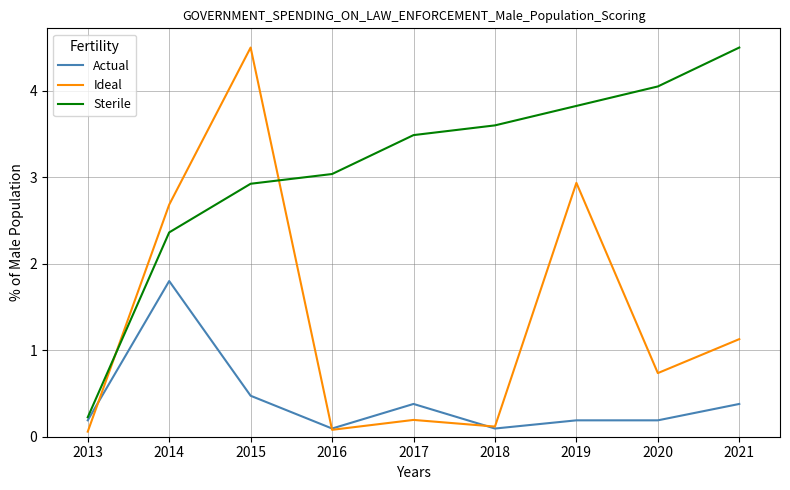

Count the number of data series in this chart.

3